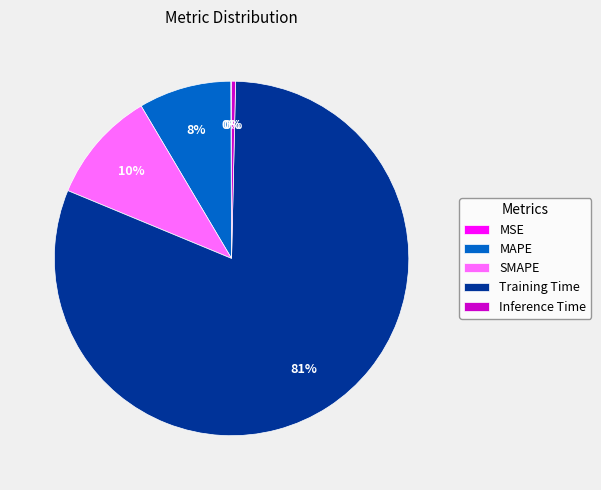

Combined, do SMAPE and Inference Time account for over 50%?

No